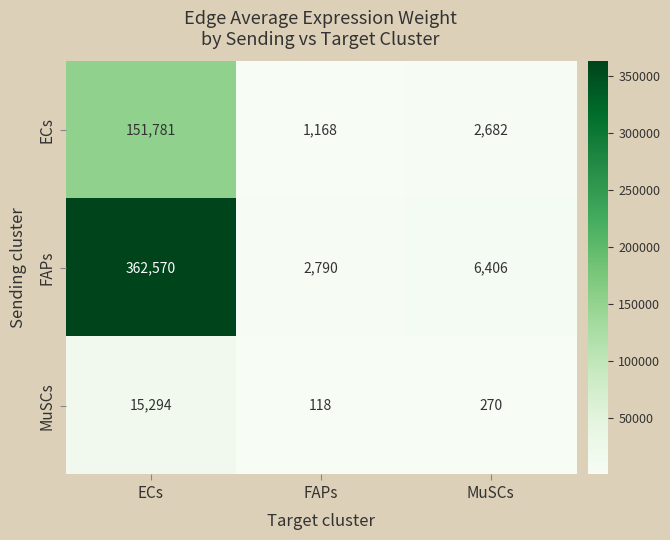

At which category is the sum across all series the highest?

ECs